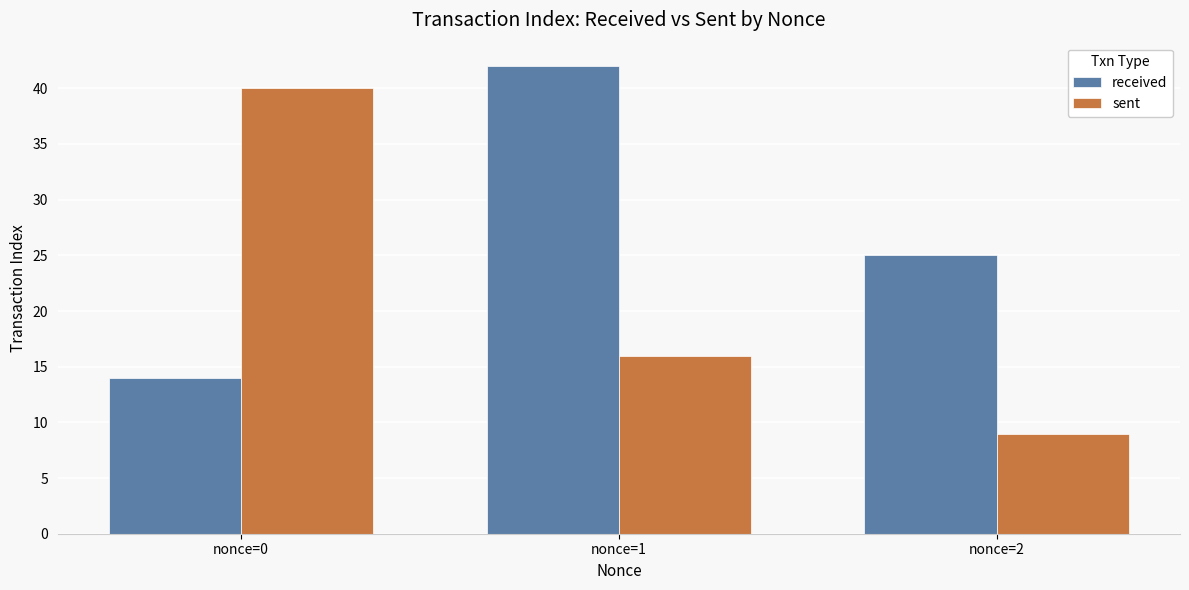

How many distinct data groups are displayed?

2